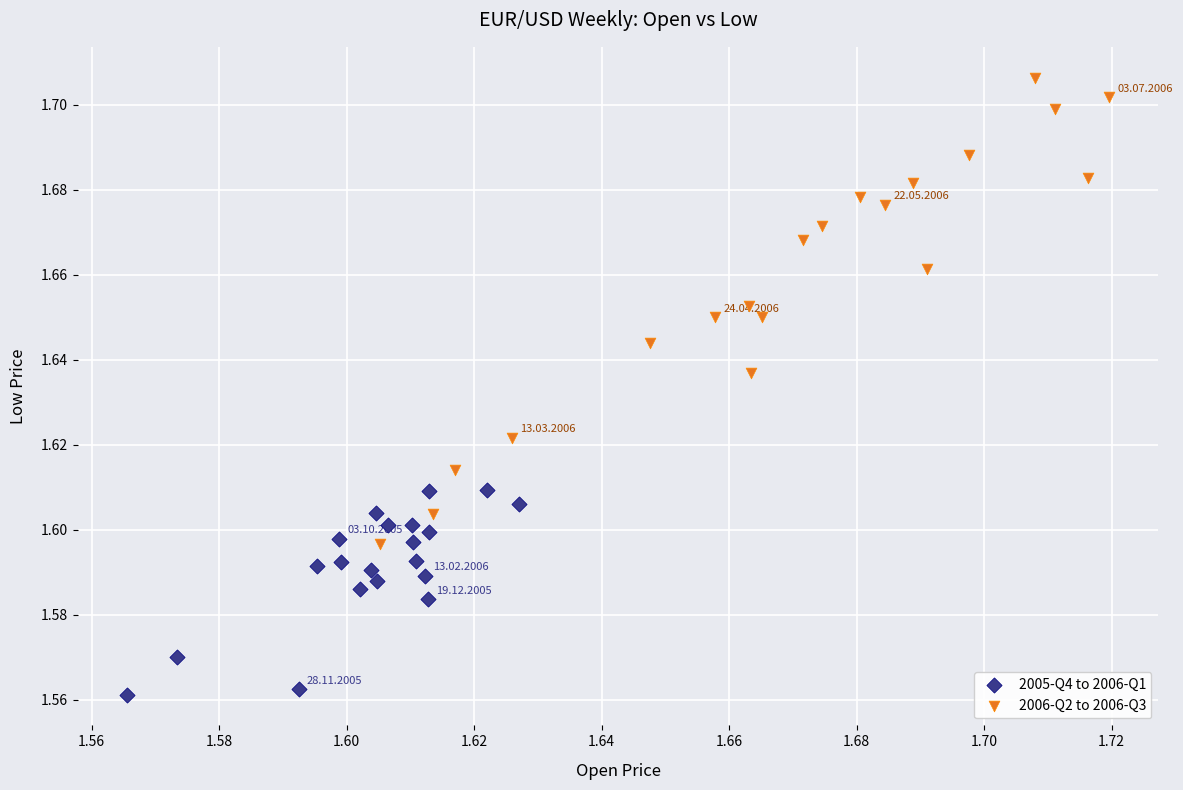

Which series reaches the minimum Y coordinate?

2005-Q4 to 2006-Q1